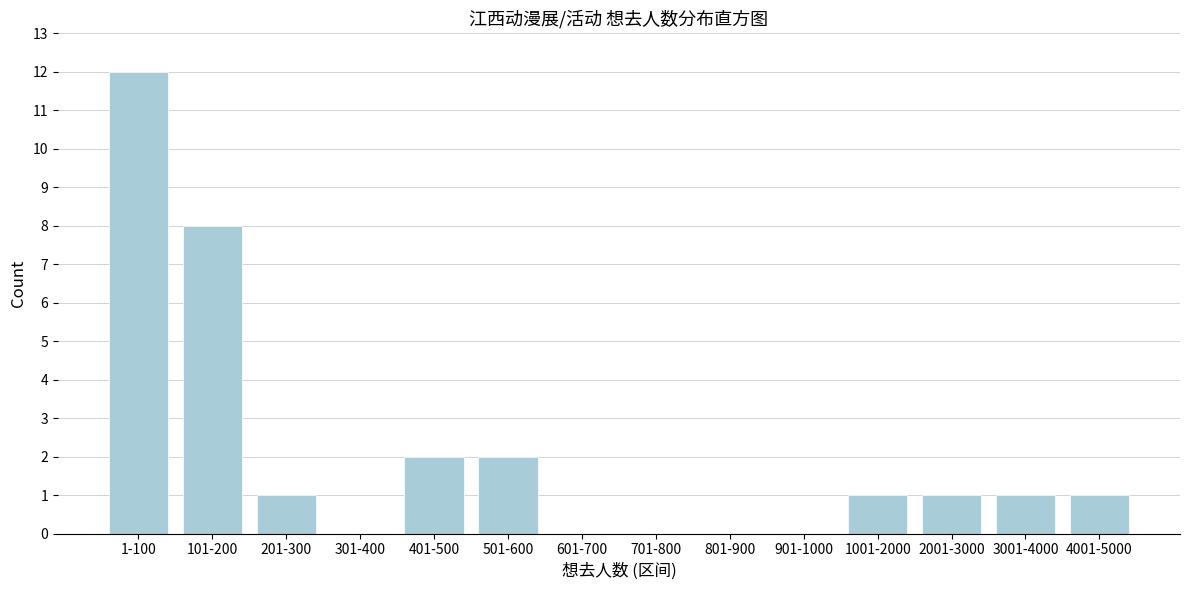

Reading left to right, what are all the values shown in this chart?

1-100=12	101-200=8	201-300=1	301-400=0	401-500=2	501-600=2	601-700=0	701-800=0	801-900=0	901-1000=0	1001-2000=1	2001-3000=1	3001-4000=1	4001-5000=1